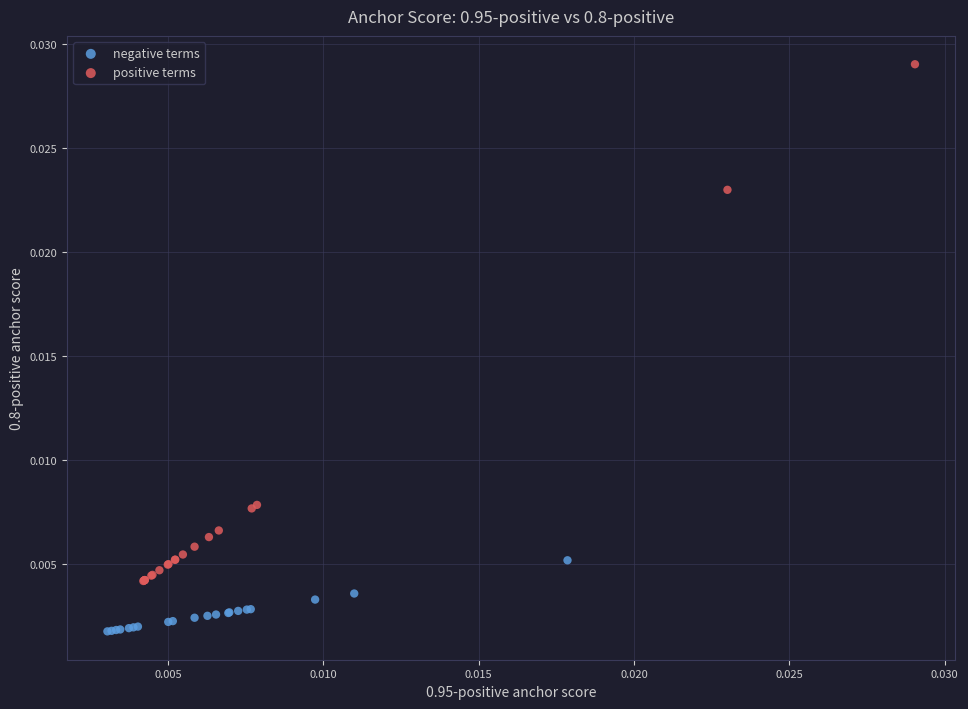

Which series has the largest Y range (max minus min)?

positive terms